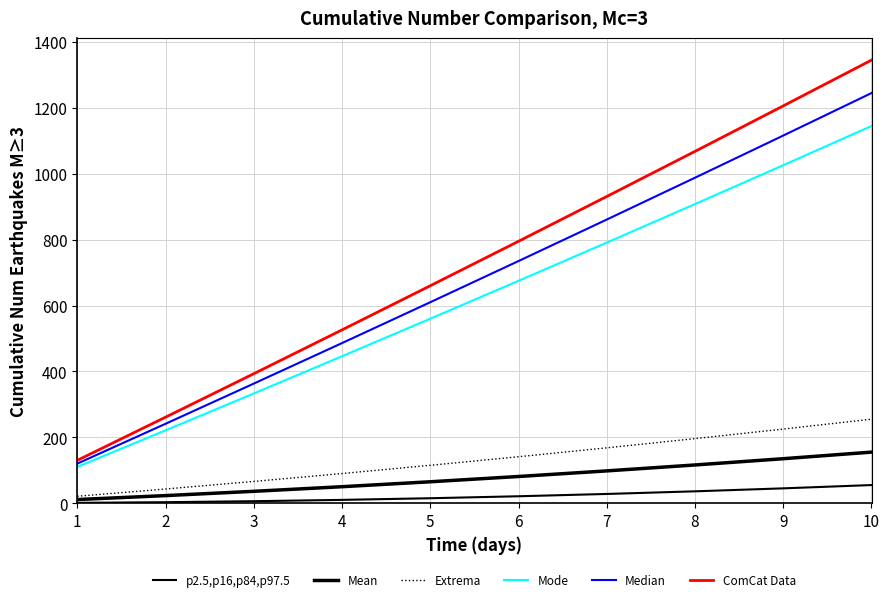

Is this an area chart (filled region under the line)?

No